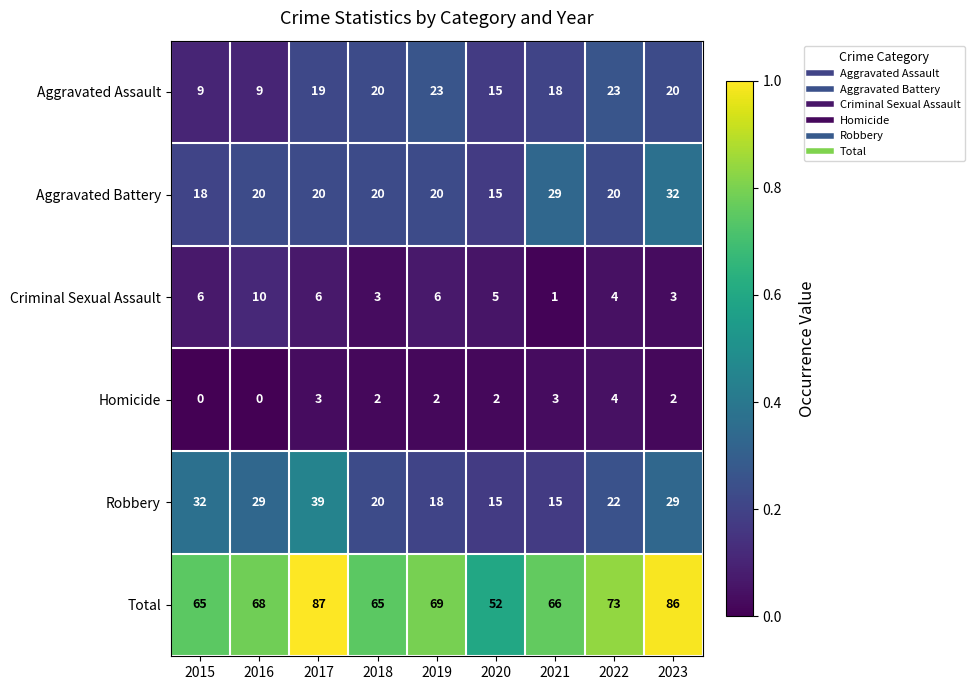

The value of Aggravated Battery at 2021 is 18. True or false?

False